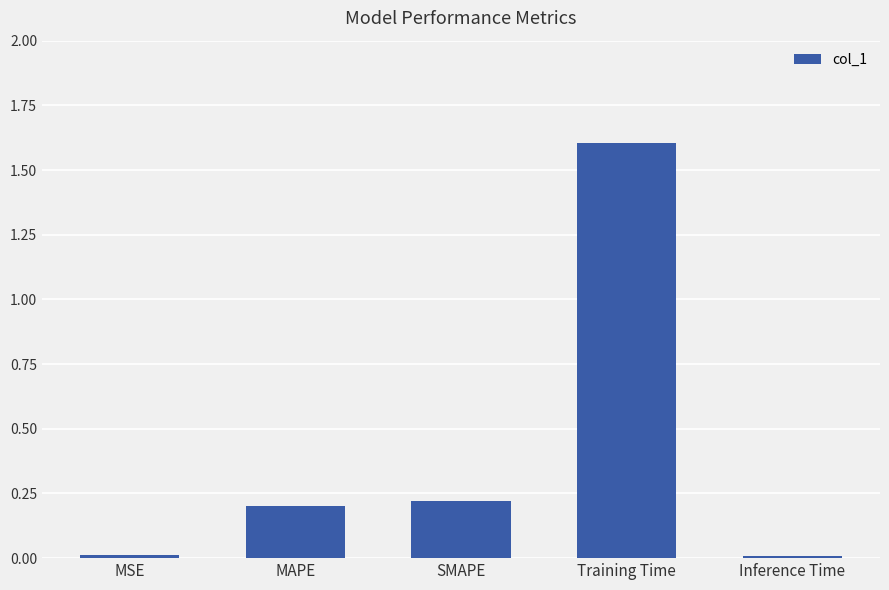

The value at MAPE is 0.1. True or false?

False